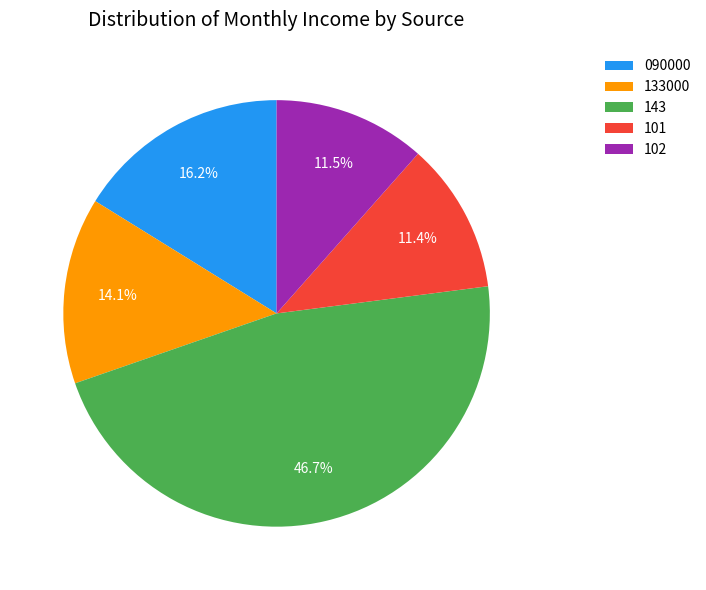

Do 090000 and 102 together represent more than half of the pie?

No